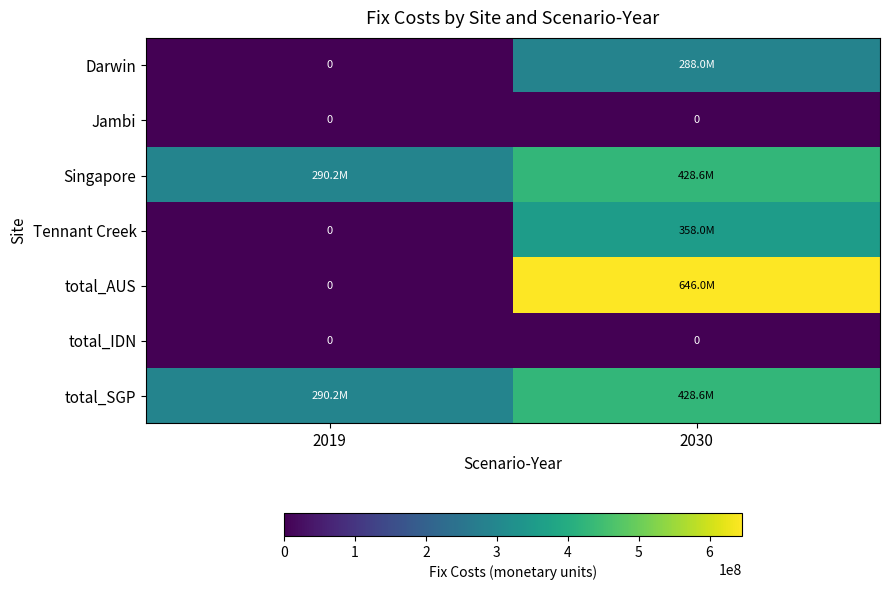

Is it true that total_SGP equals 61835540.1 at 2019?

False